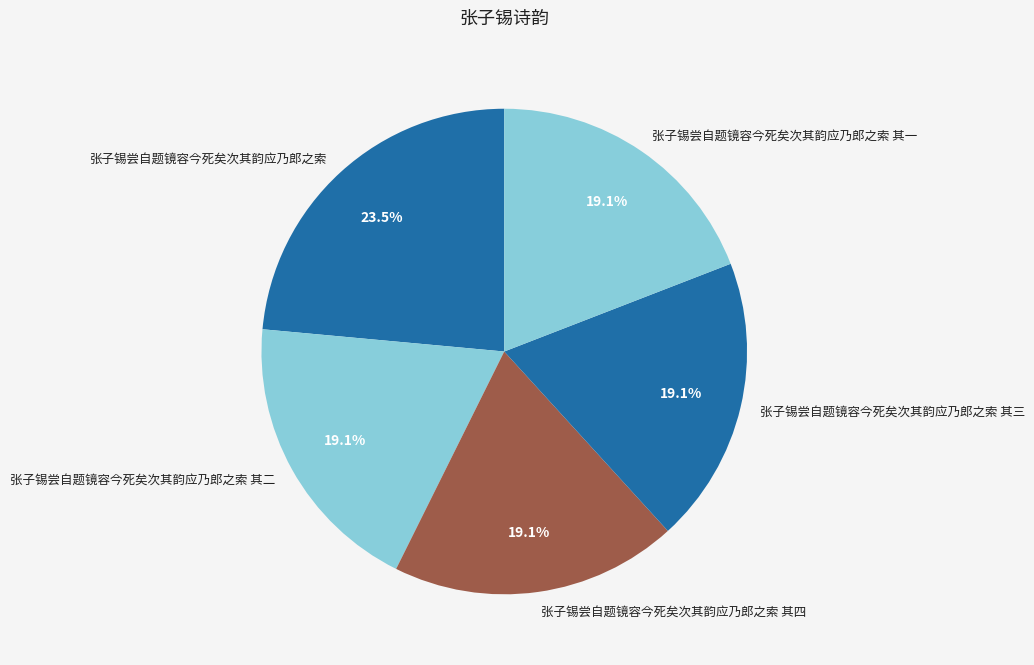

What percentage is the 张子锡尝自题镜容今死矣次其韵应乃郎之索 其四 slice, to the nearest percent?

19%